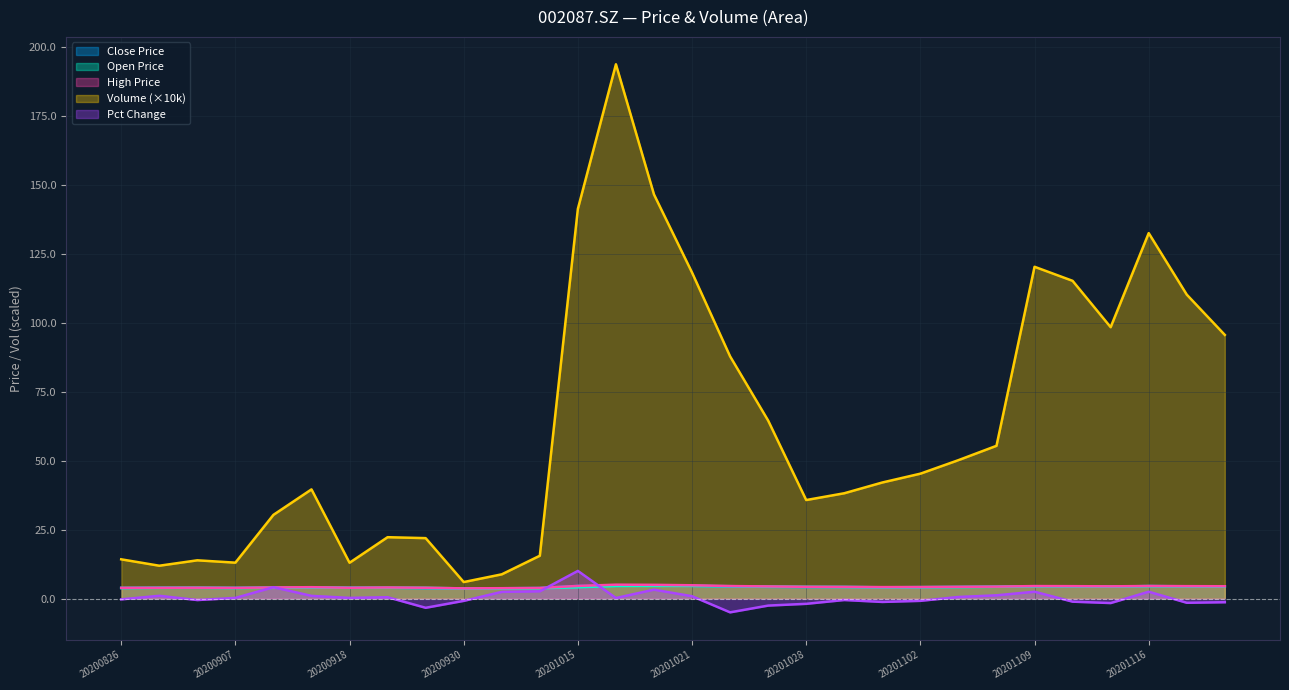

List the labels in order of close value, smallest first.

20200930, 20201009, 20200925, 20200826, 20201012, 20200907, 20200831, 20200828, 20200918, 20200922, 20200911, 20200914, 20201030, 20201102, 20201028, 20201029, 20201103, 20201026, 20201105, 20201112, 20201023, 20201120, 20201110, 20201118, 20201109, 20201116, 20201015, 20201016, 20201021, 20201019